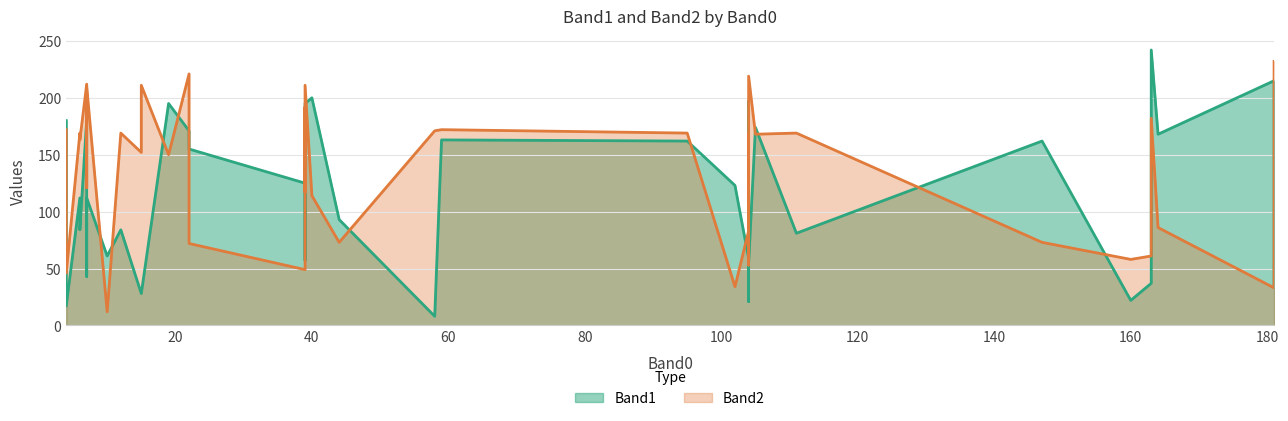

Between which two adjacent categories do Band1 and Band2 first intersect?

8 and 9